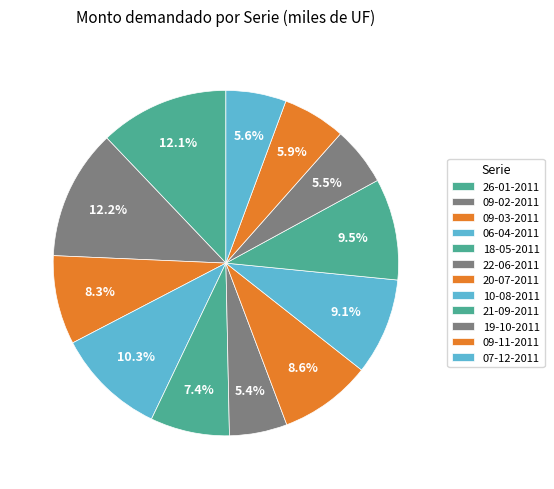

Which slice is the smallest?

22-06-2011